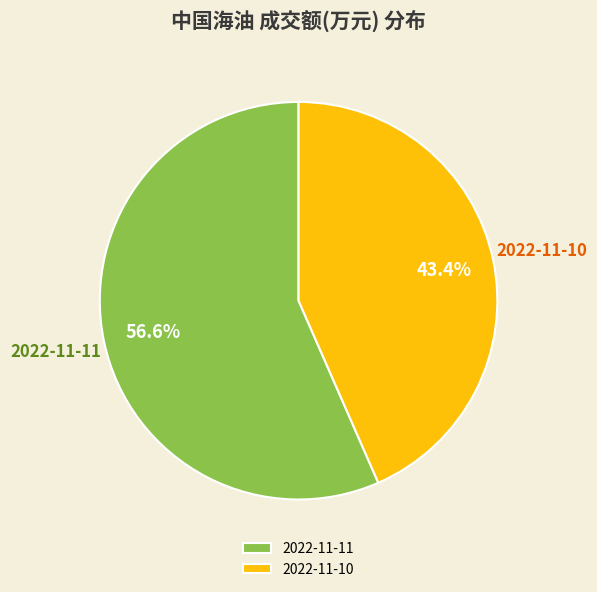

Which category accounts for the majority?

2022-11-11